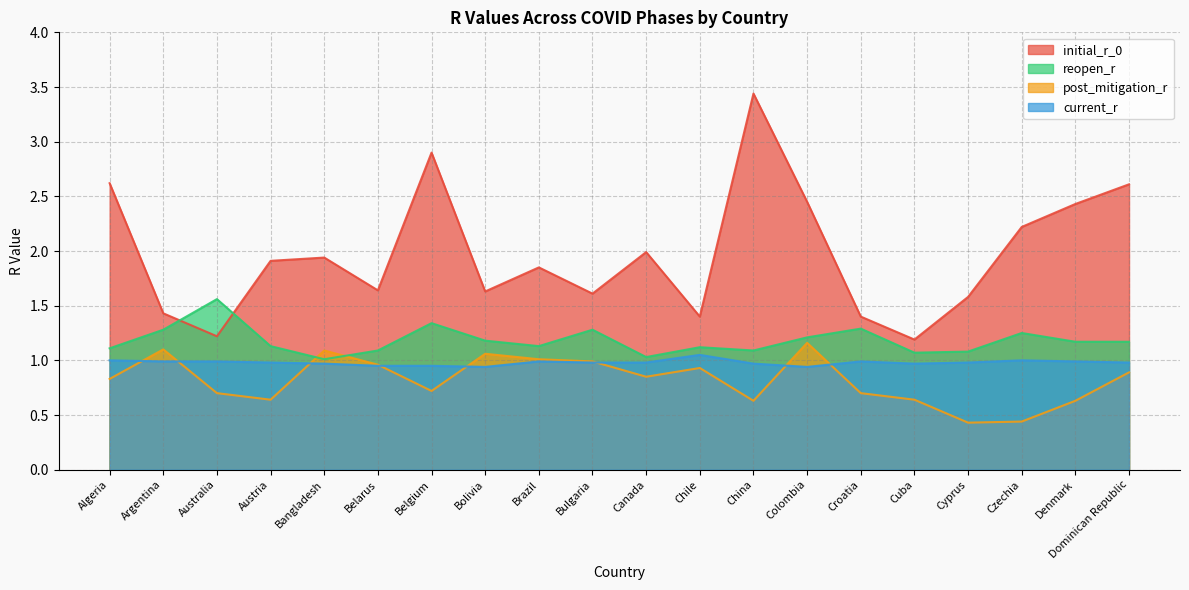

What is the label of the 19th point from the left?

Denmark